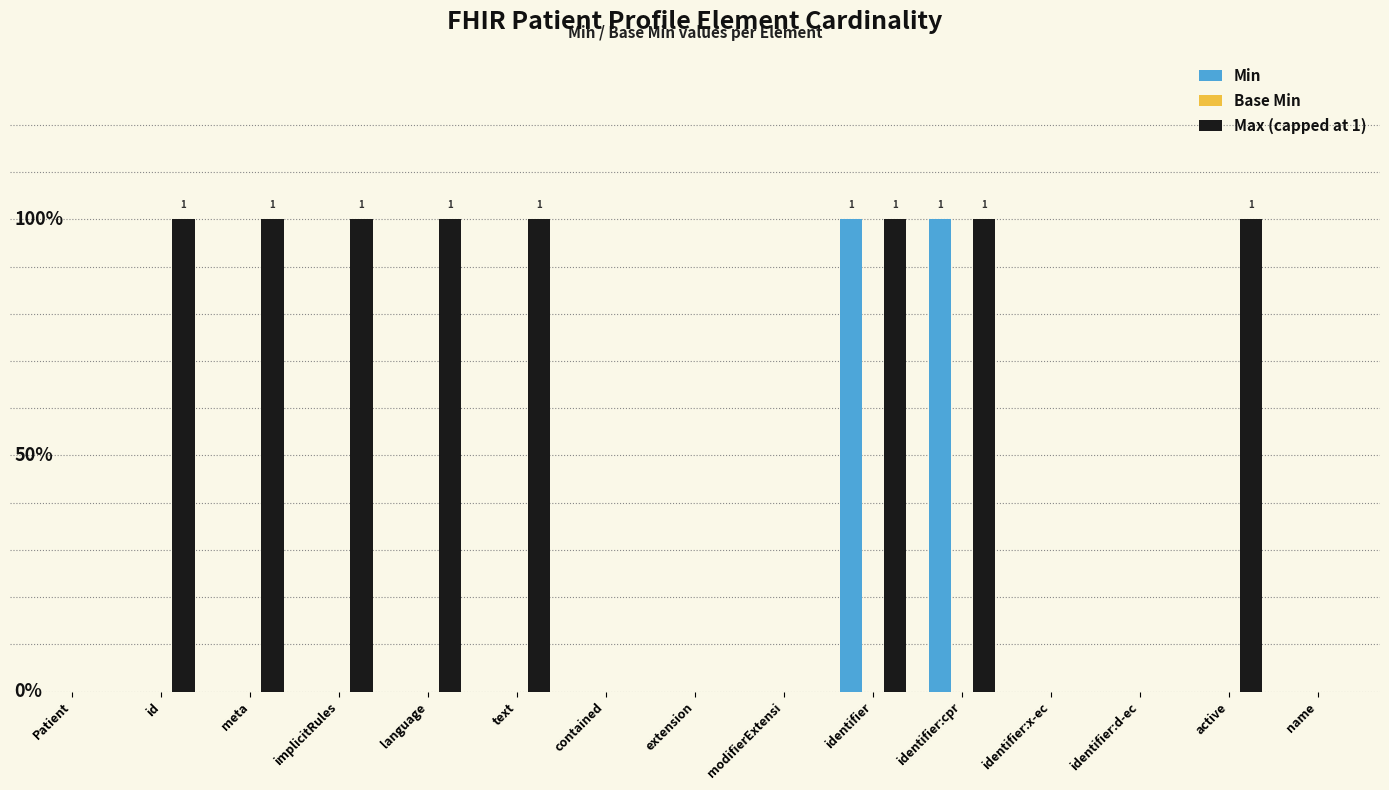

Which series has the largest range (max minus min)?

Min